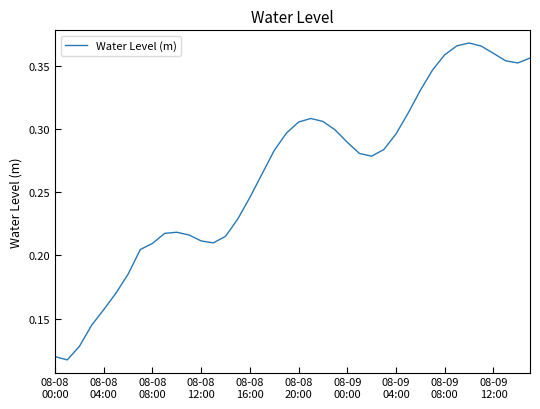

Does the chart have visible grid lines?

No